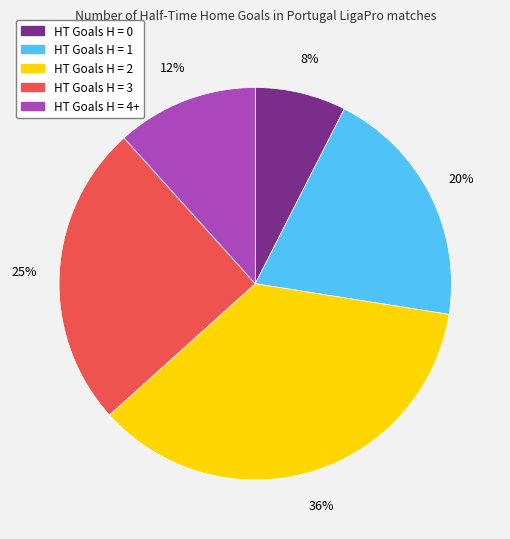

Does any single category account for the majority?

No